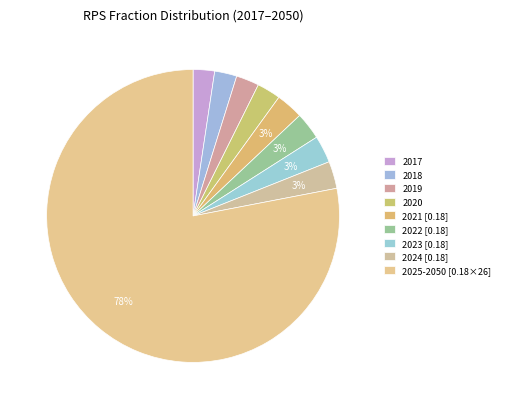

Count the number of slices in the pie.

9